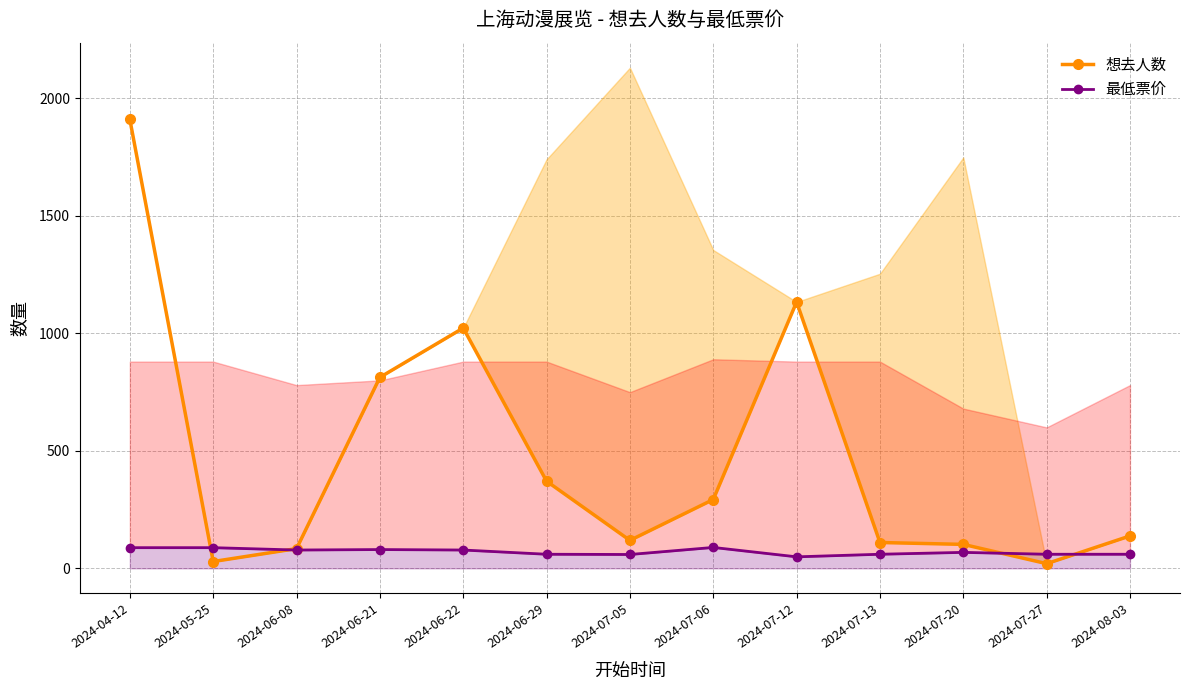

Is it true that 最低票价 equals 135 at 2024-06-21?

False